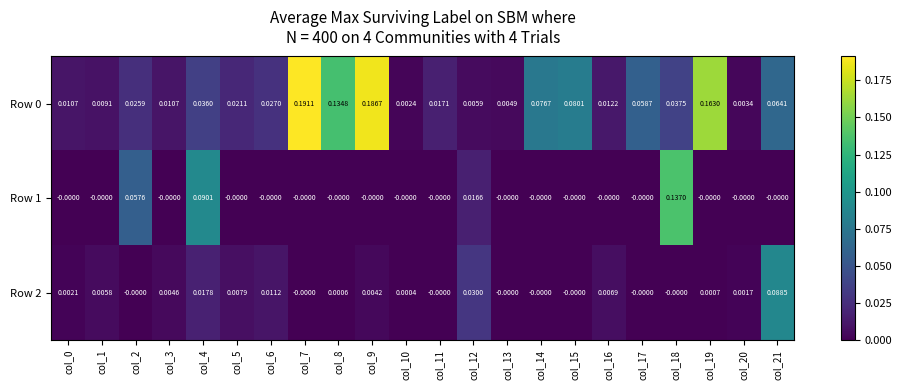

Count the number of categories in the chart.

22